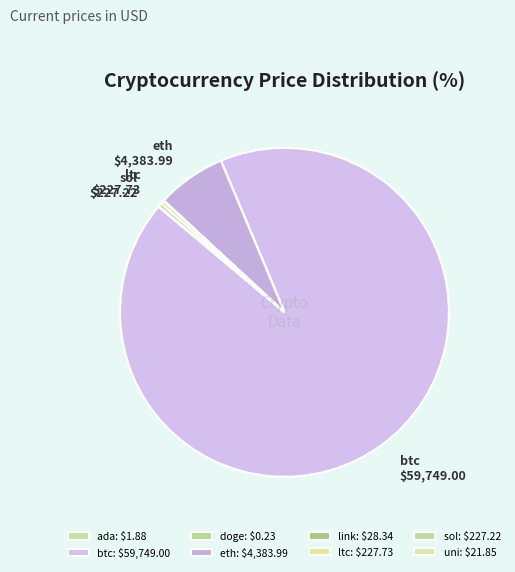

Which slice is the smallest?

doge